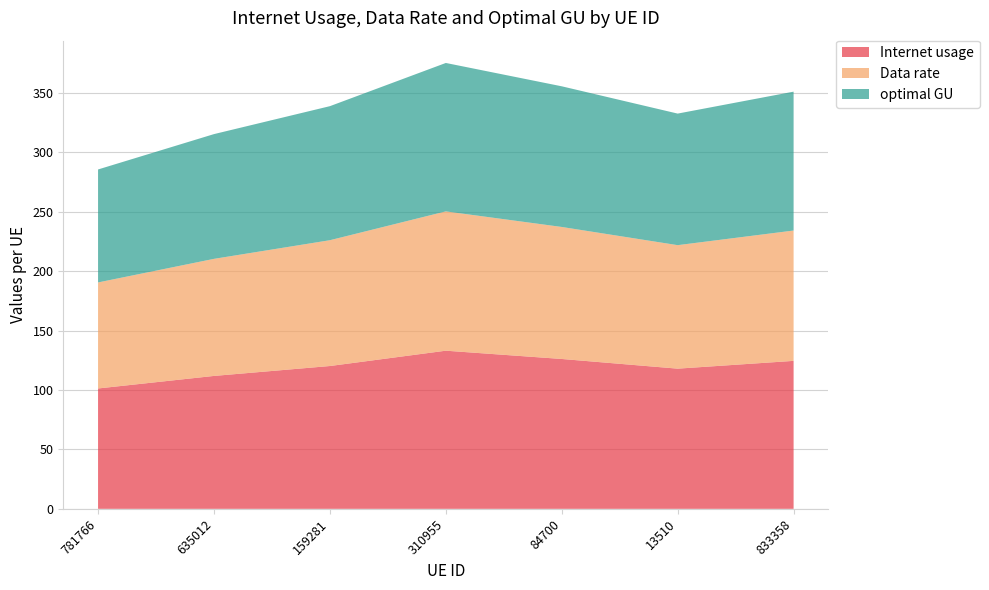

Reading left to right, what are all the values shown in this chart?

Internet usage: 781766=101.3	635012=111.9	159281=120.2	310955=133.1	84700=126.1	13510=118.0	833358=124.5
Data rate: 781766=89.2	635012=98.5	159281=105.9	310955=117.2	84700=111.1	13510=103.9	833358=109.7
optimal GU: 781766=95.1	635012=105.0	159281=112.8	310955=124.9	84700=118.4	13510=110.7	833358=116.9